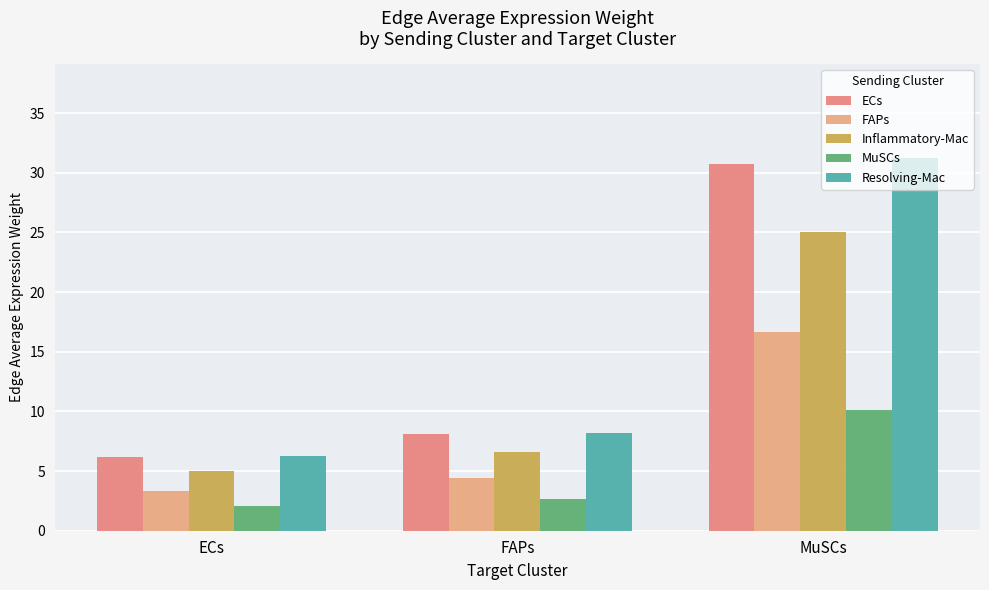

At which label is Inflammatory-Mac closest to 15?

FAPs